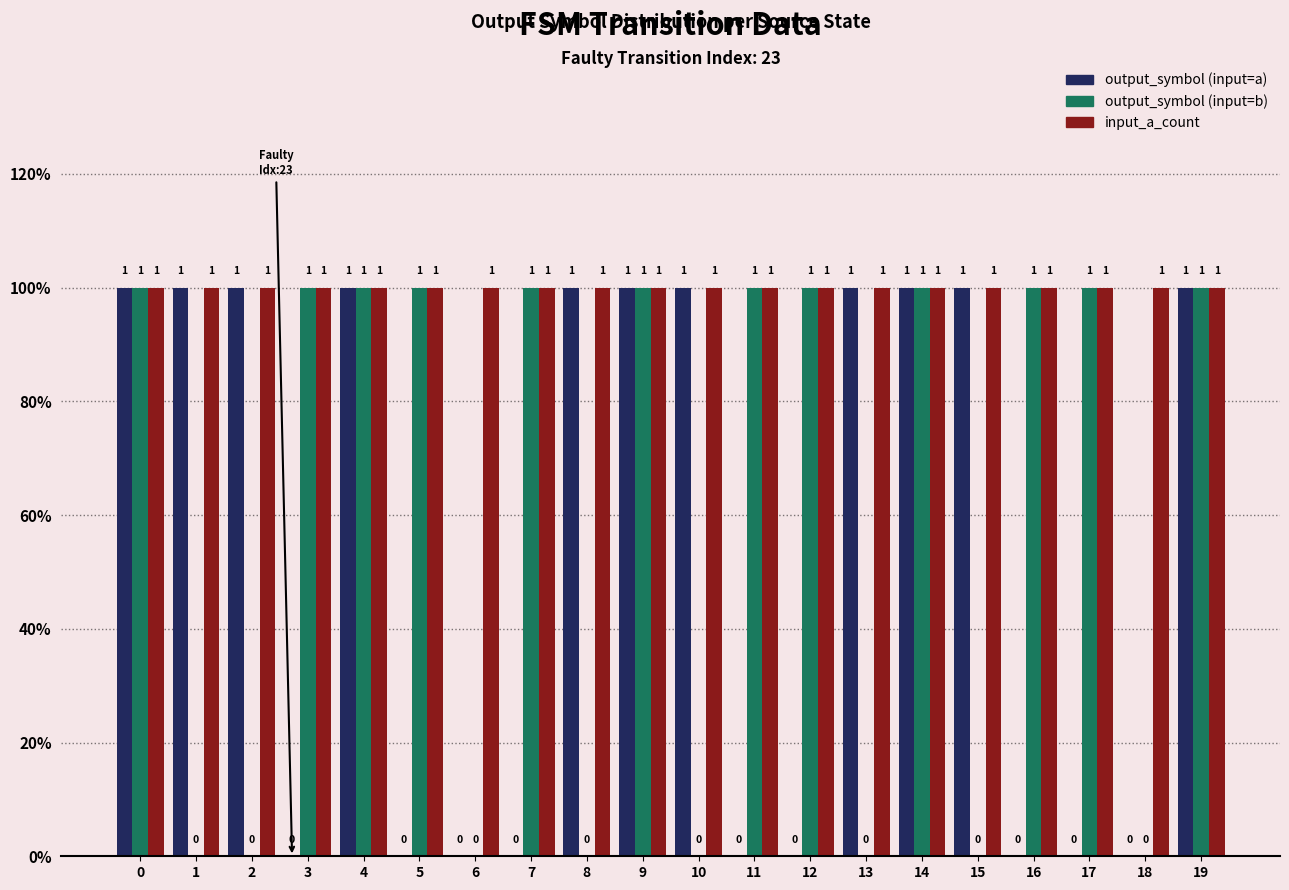

Is the value of output_symbol (input=a) at 11 greater than the value of output_symbol (input=b) at 18?

No